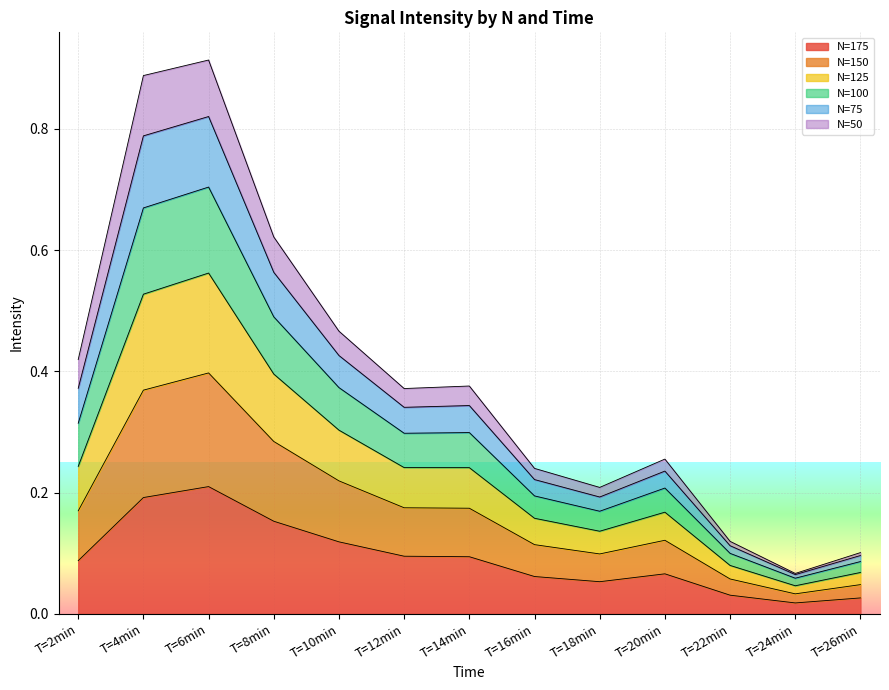

True or false: N=175 has a value of 0.1 at T=14min.

True